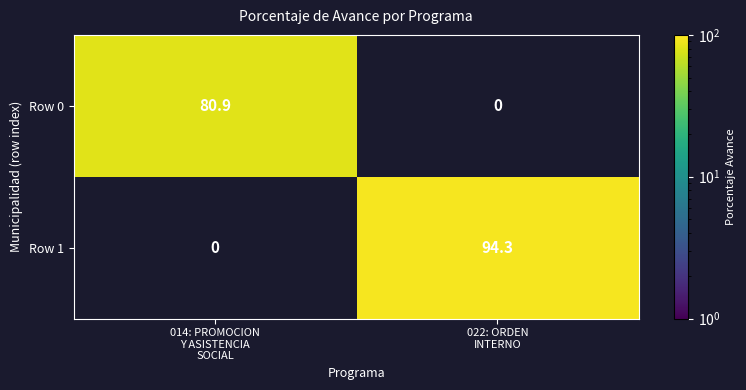

List the series in order of their peak value, lowest first.

Row 0, Row 1